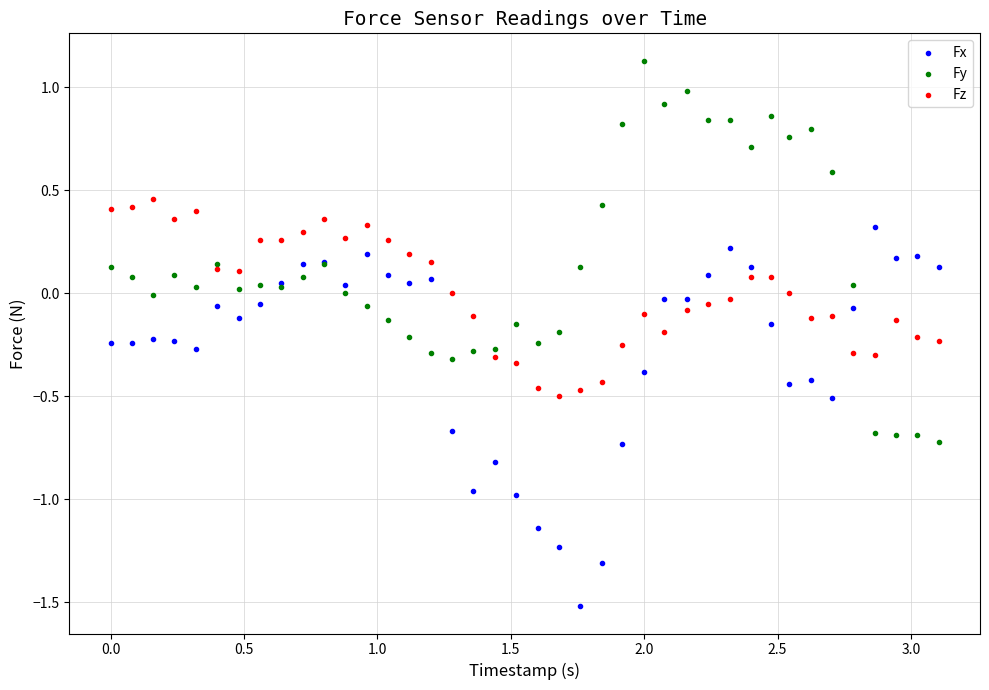

Which series reaches the minimum Y coordinate?

Fx